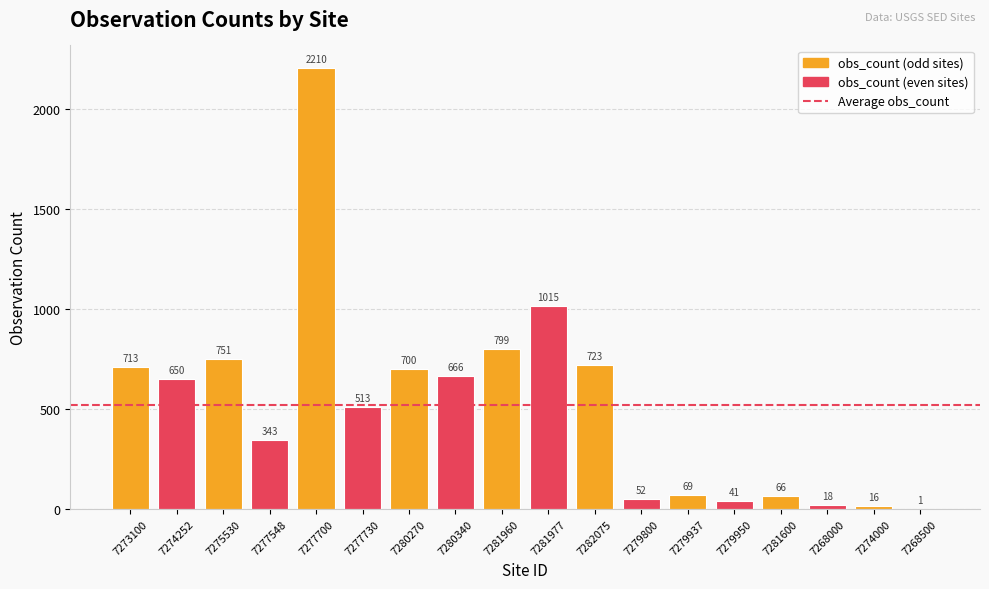

What is the average value?

519